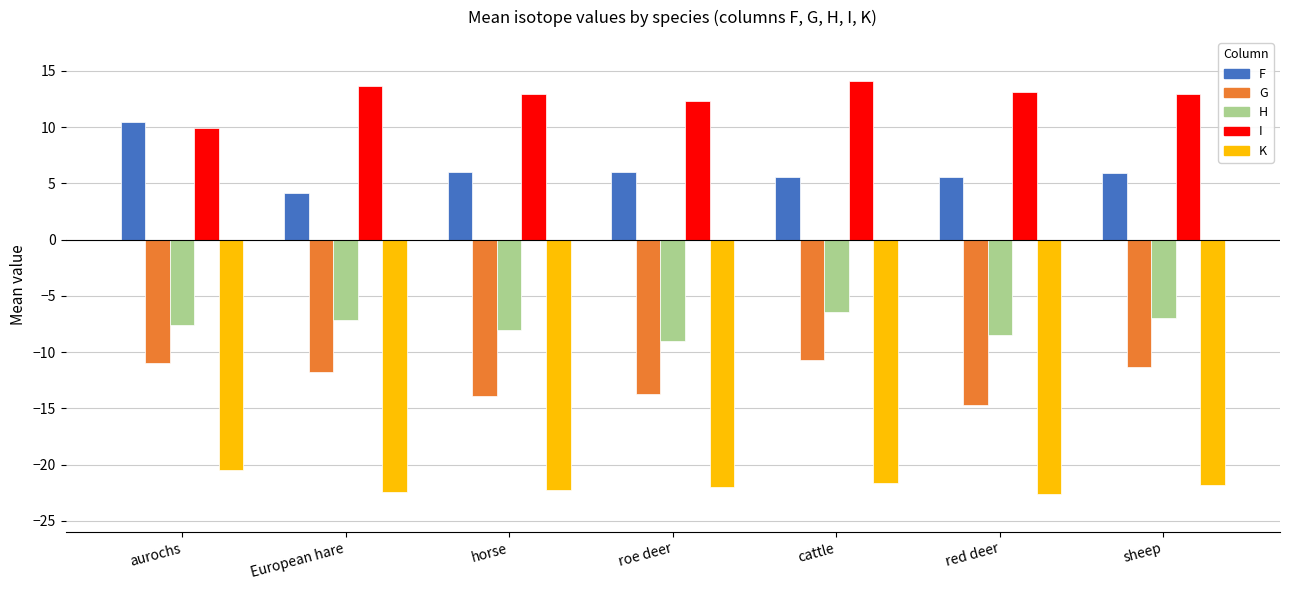

How many bars are there in total?

35